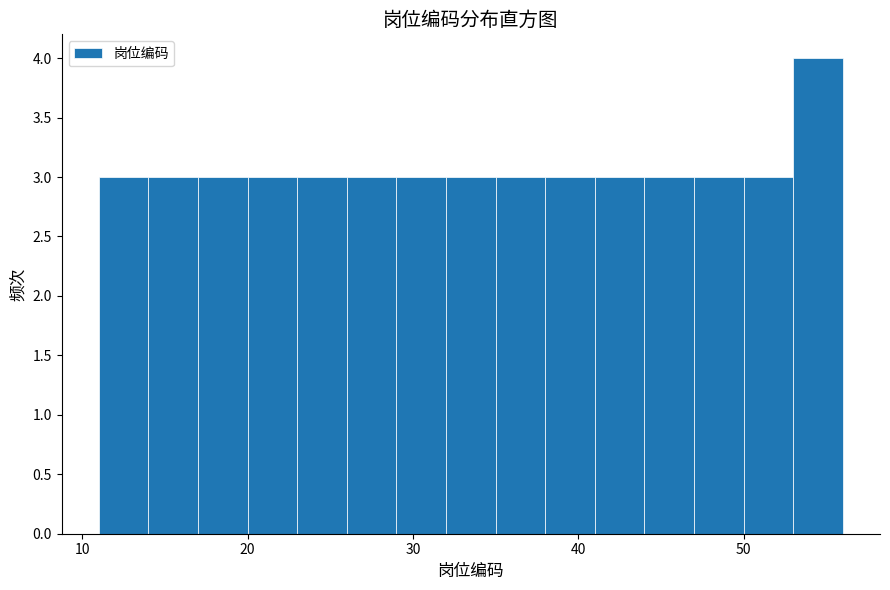

Read against the x-axis, roughly where is the centre of the tallest bar?

55